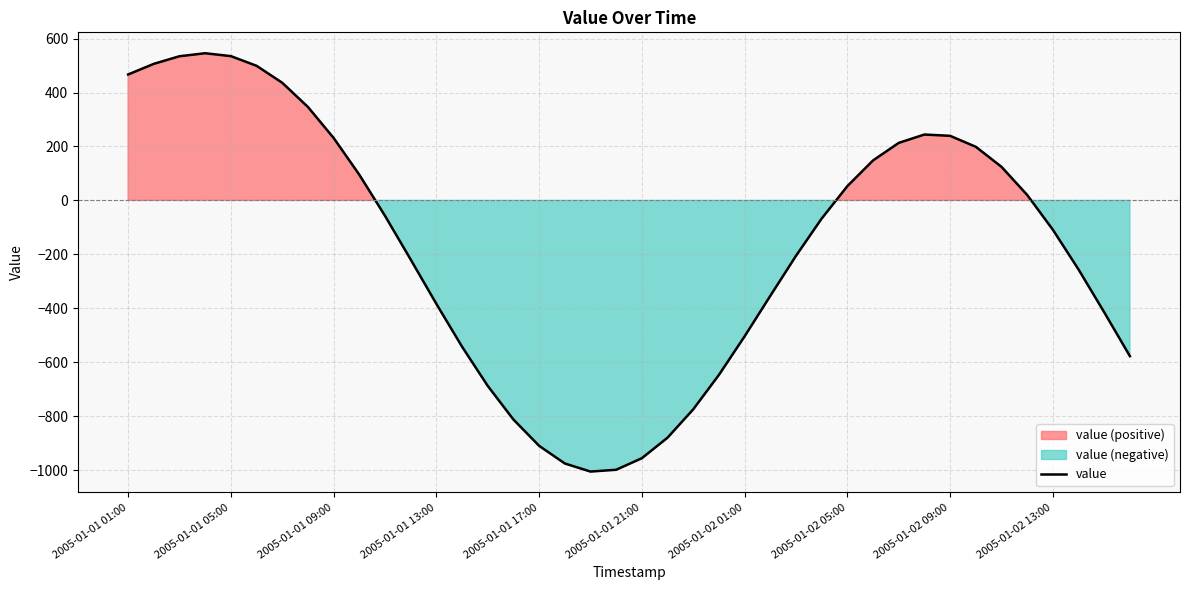

The value series shows -360.5 at 2005-01-01 17:00. True or false?

False